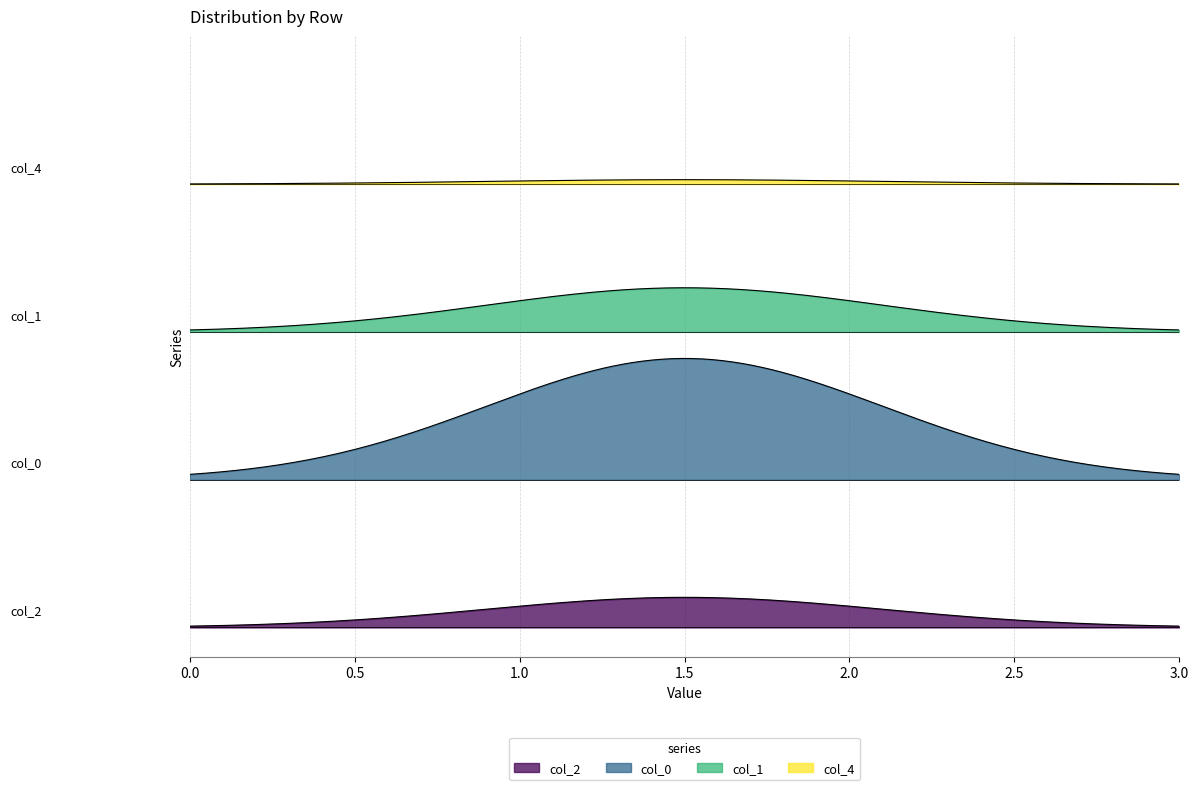

Is the value of col_0 at 0 greater than the value of col_4 at 0?

Yes